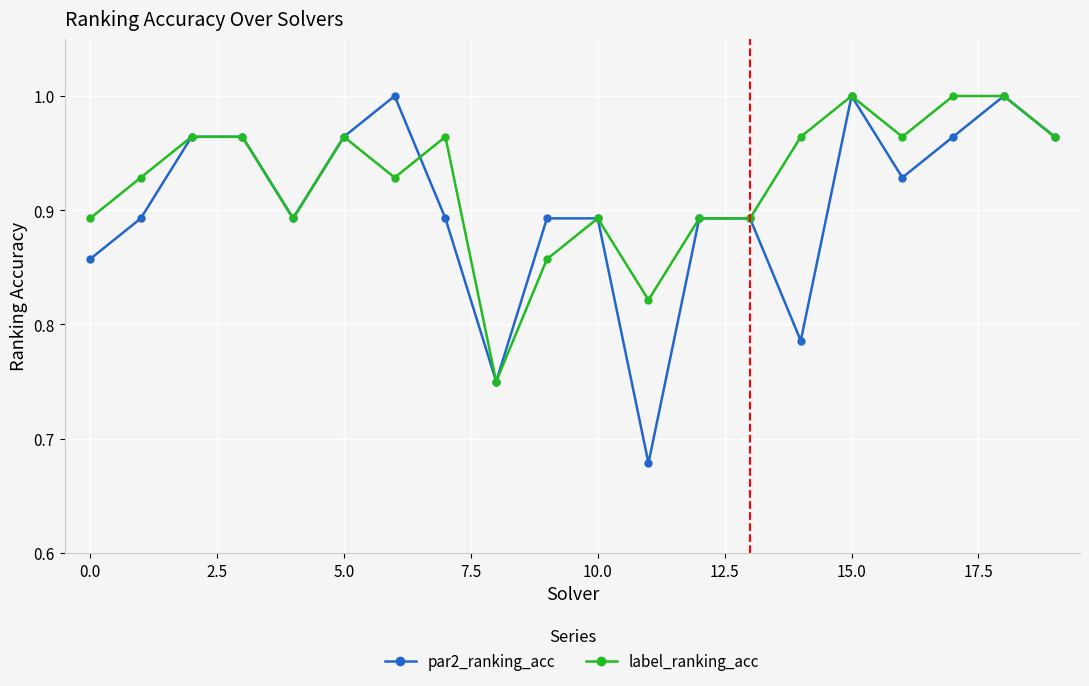

Is this an area chart (filled region under the line)?

No